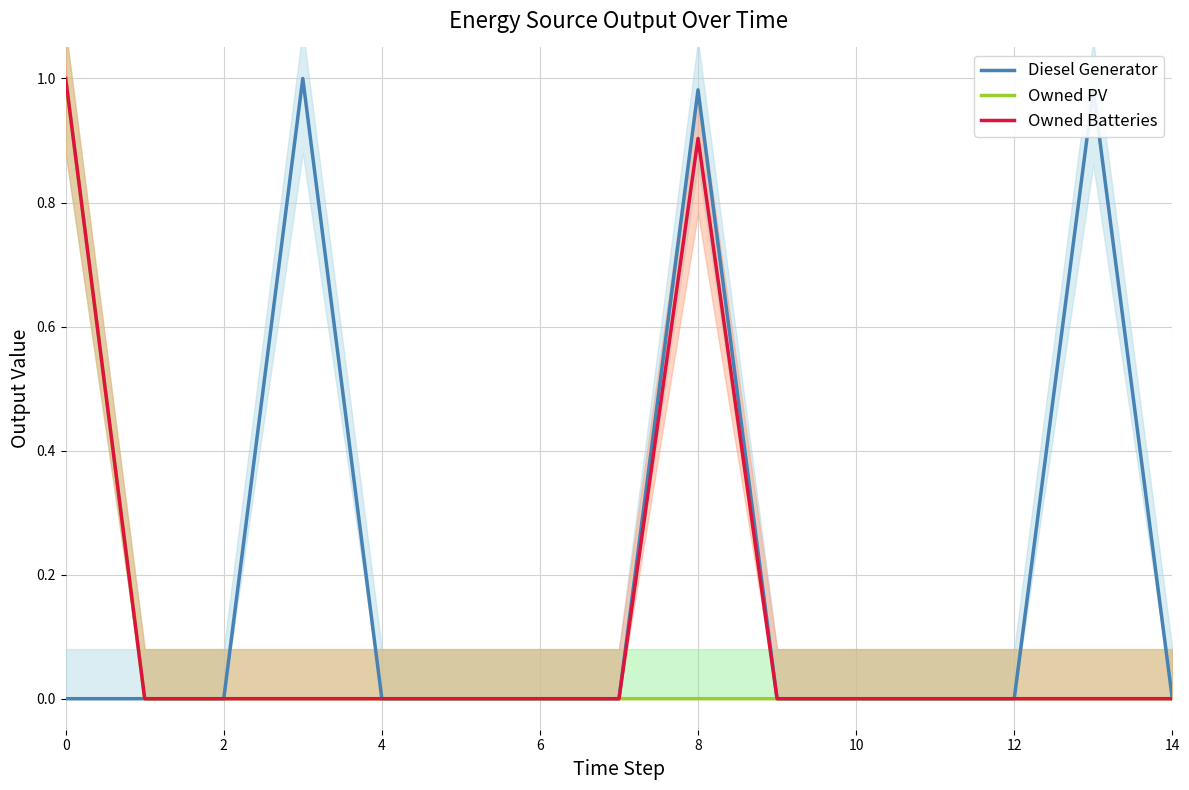

At how many categories does at least one series exceed 0?

4